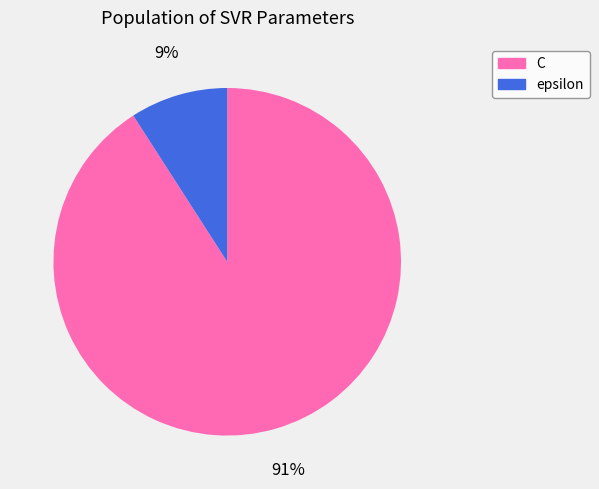

True or false: C accounts for 91% of the total.

True